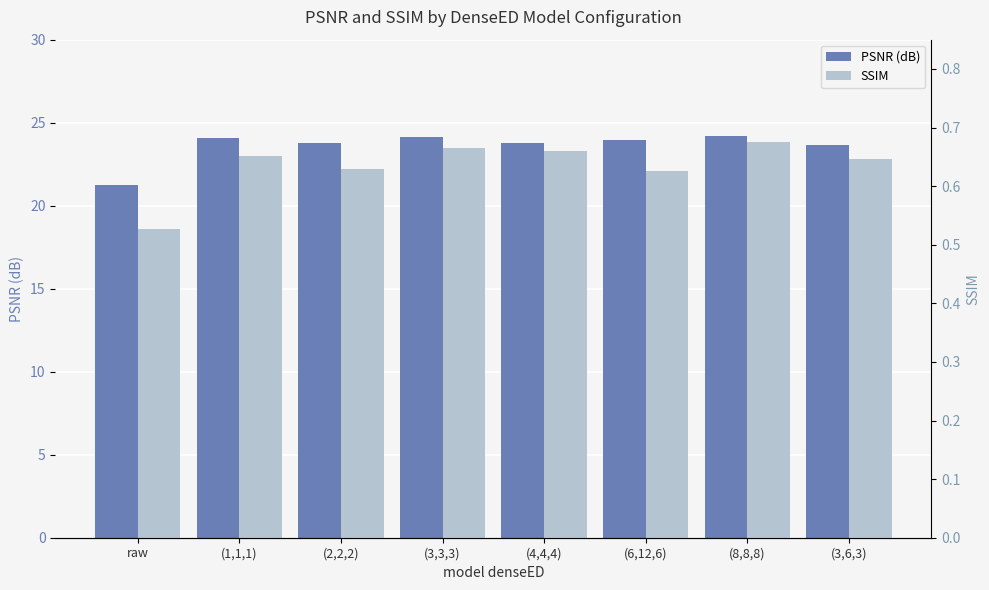

What is the average value of the SSIM series?

0.6